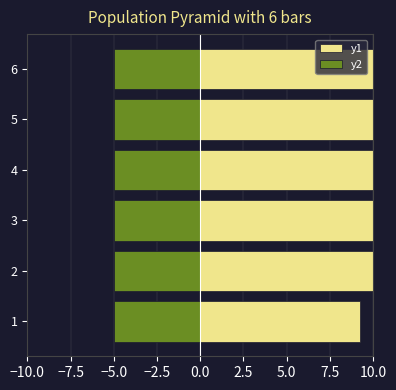

True or false: y1 has a value of 7.4 at 6.

False